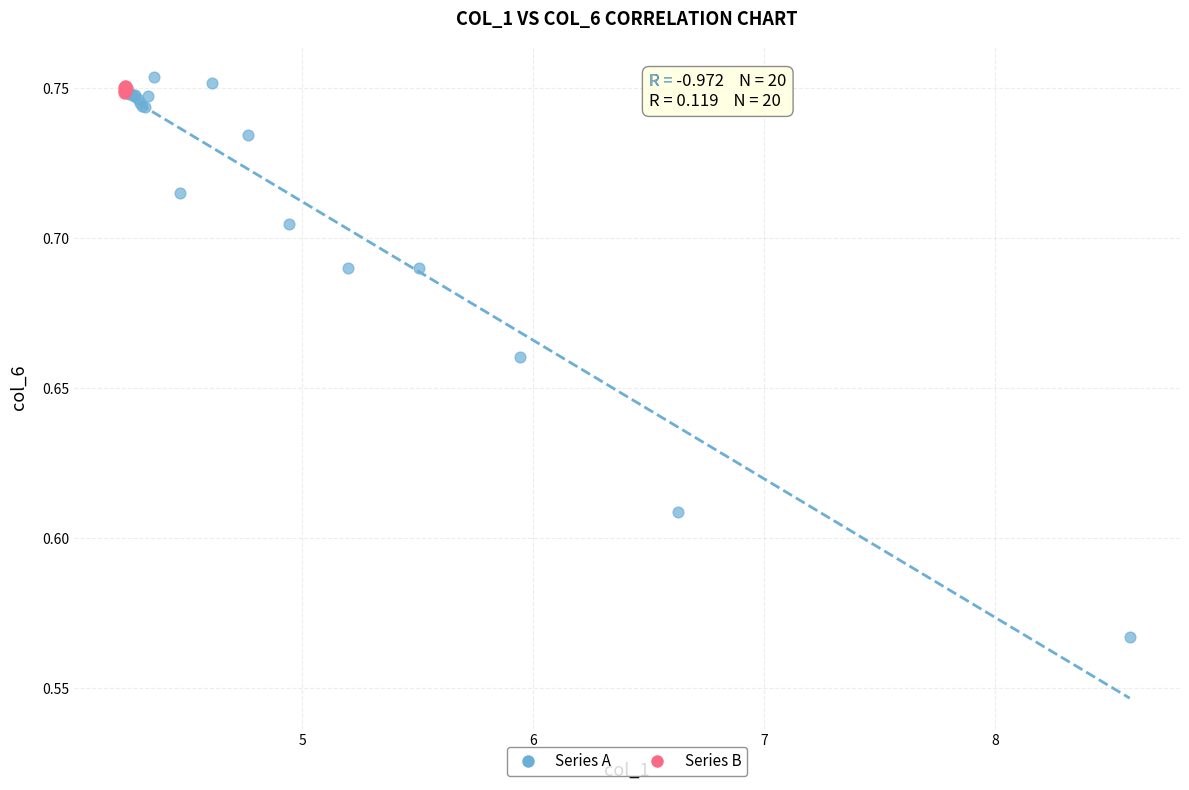

Which series contains the lowest Y value?

Series A